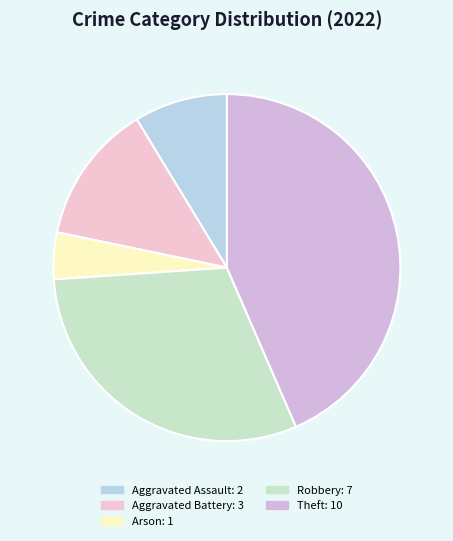

Is it true that Aggravated Assault is 1% of the pie?

False